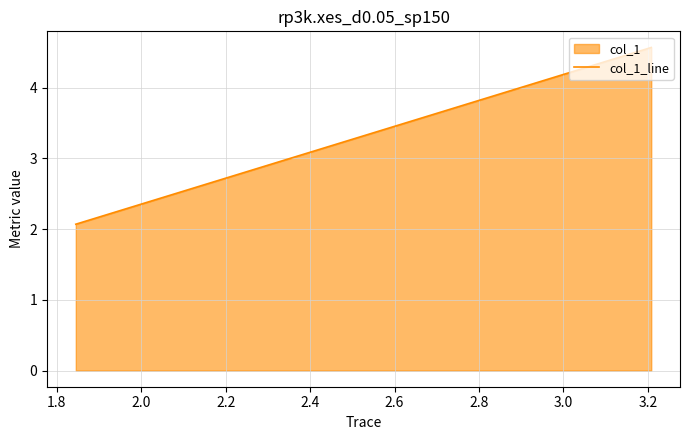

Reading left to right, what are all the values shown in this chart?

2.1	4.6